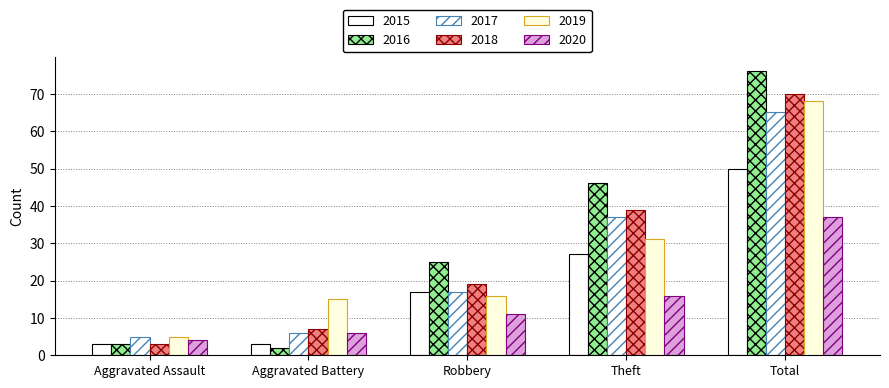

What is the value of the 2019 bar at the 4th from the left?

31